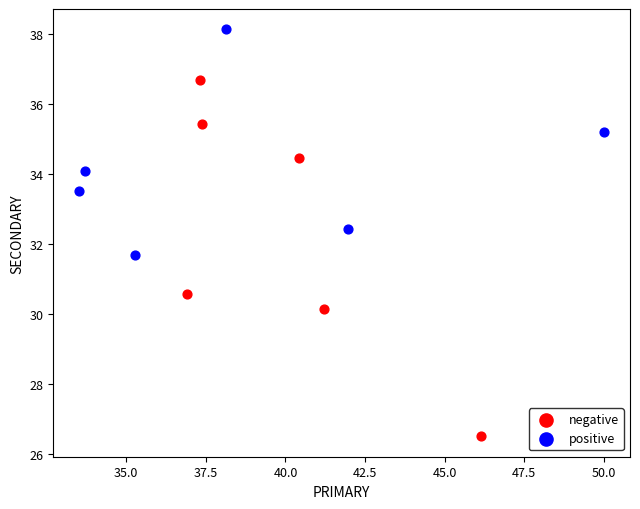

Which series reaches the maximum Y coordinate?

positive